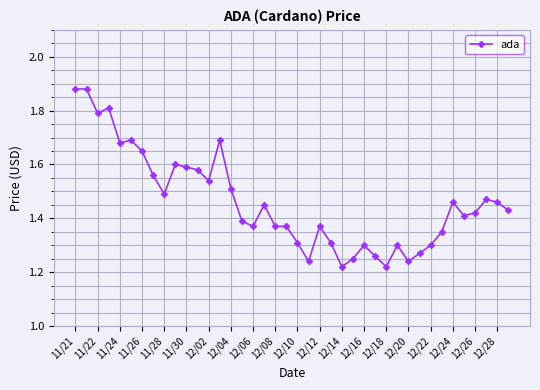

True or false: the data has more than 1 interior local peaks.

True